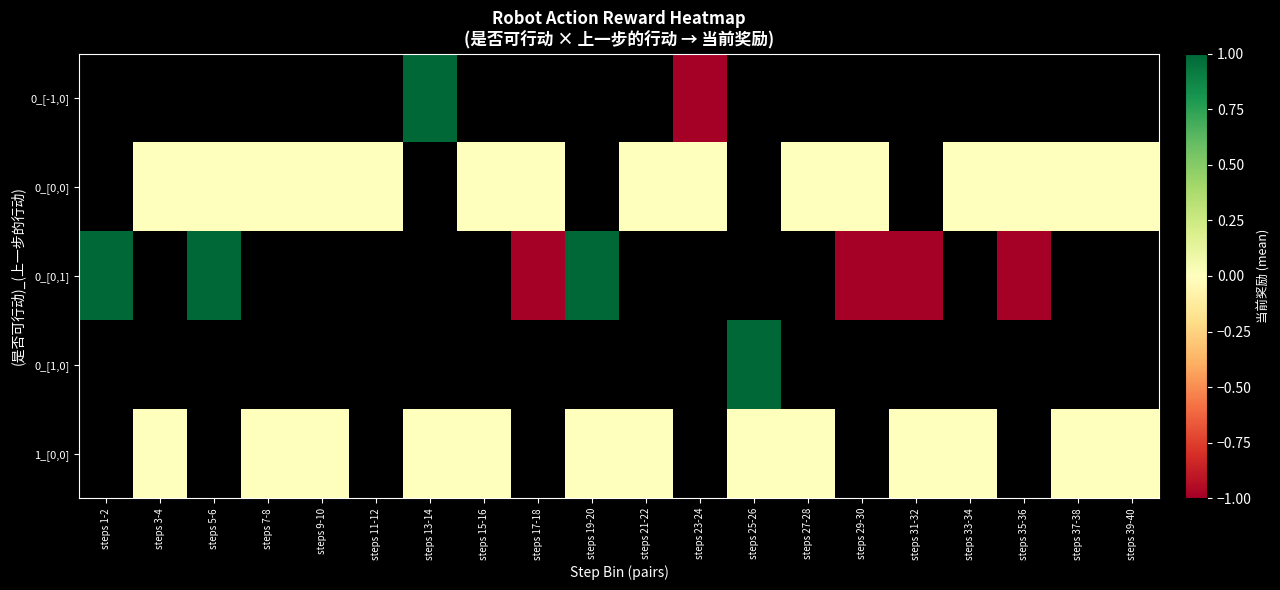

What is the smallest value displayed?

-1.0